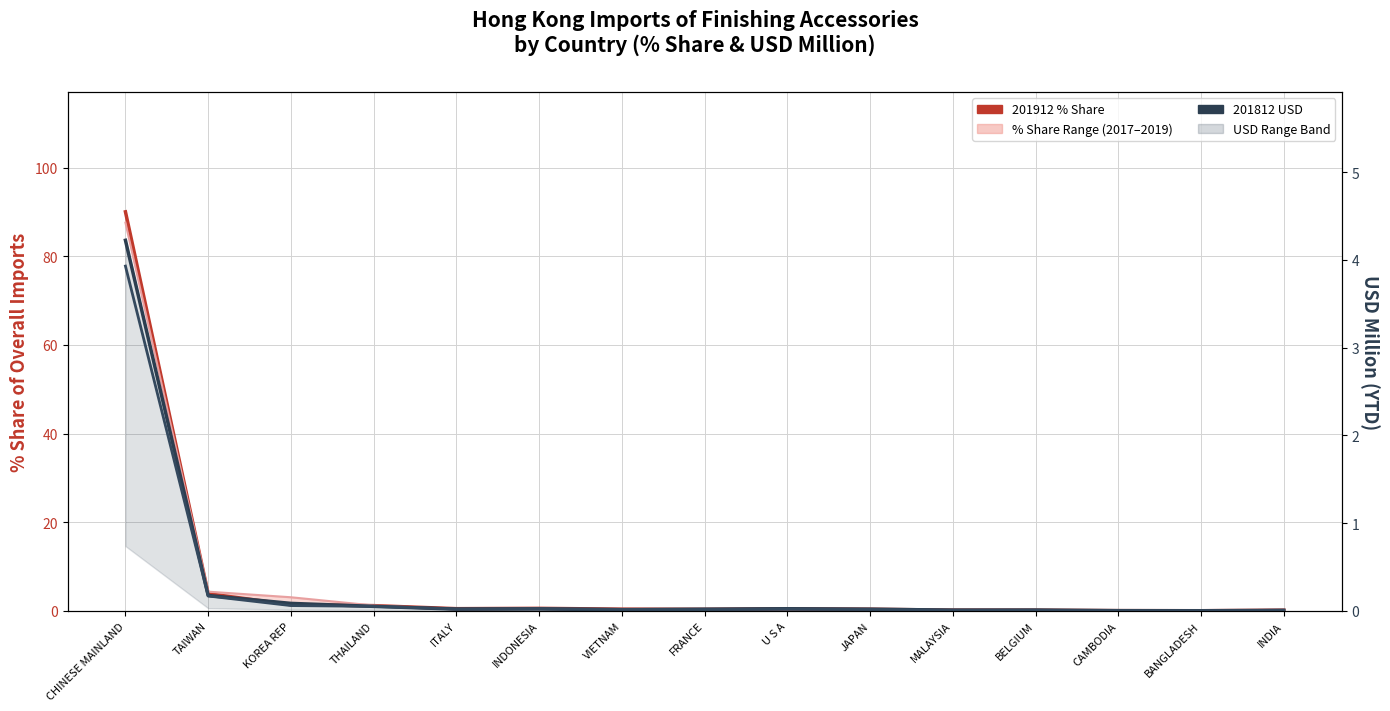

True or false: 201912 USD and 201912_% Share intersect in this chart.

False